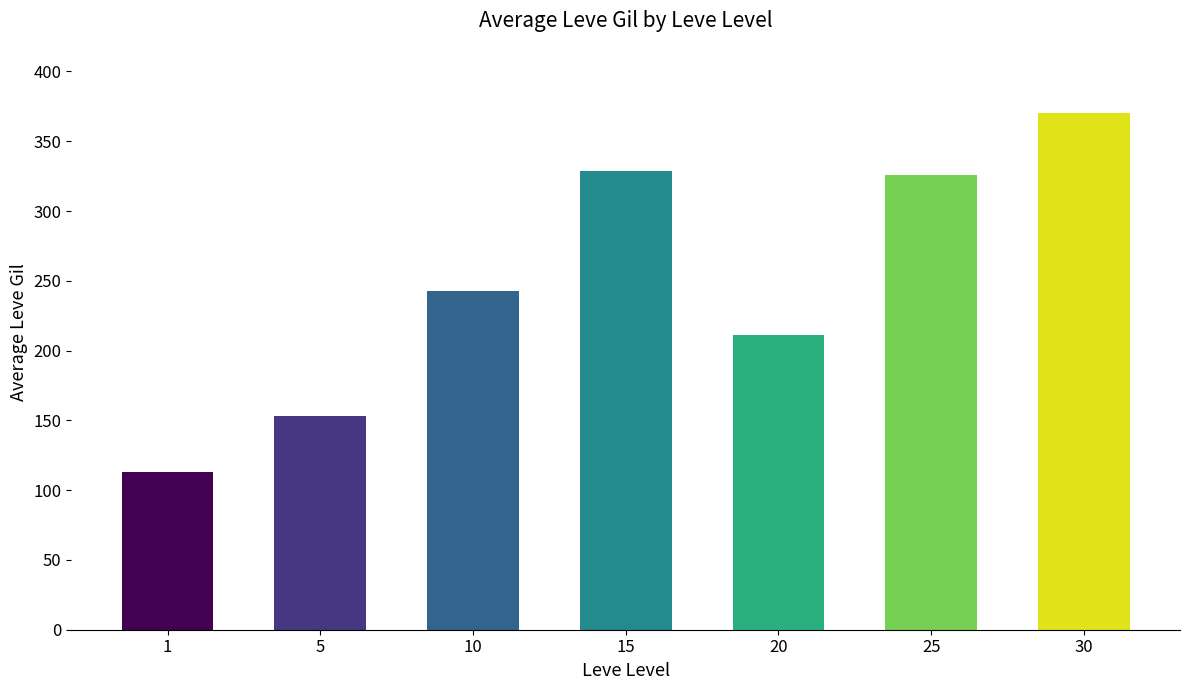

Reading left to right, transcribe all the data shown in this chart.

1=112.8	5=152.8	10=242.8	15=328.5	20=211.5	25=325.8	30=370.3